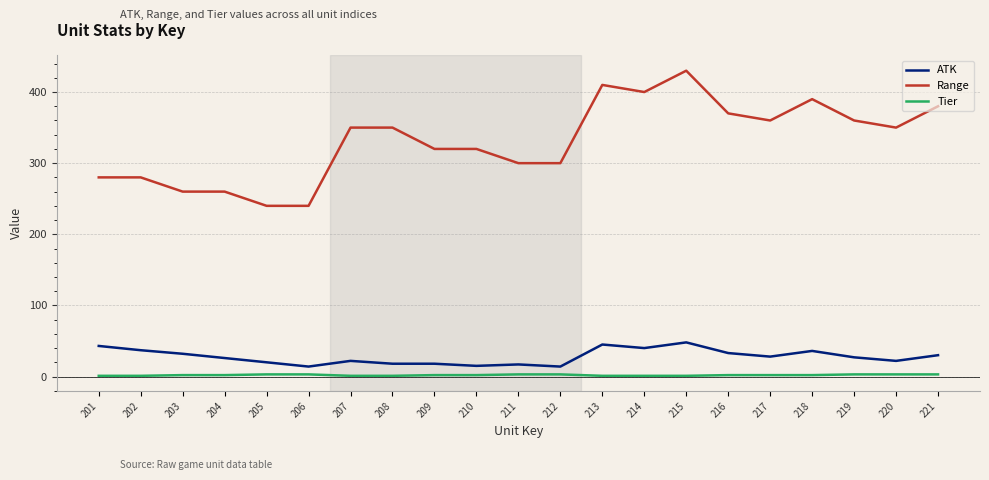

Read the Tier value at 205.

3